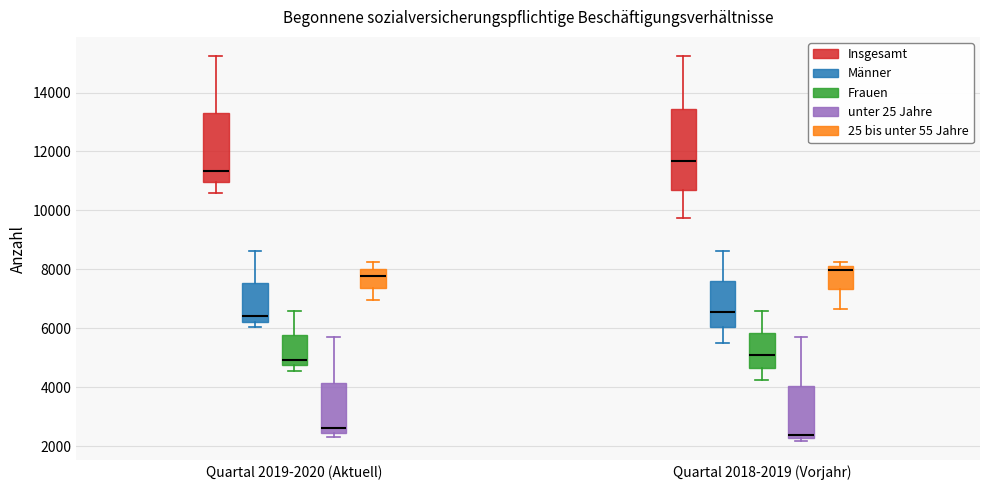

Reading left to right, read every box against the y-axis: the position of its median line, the range the box covers, and the ends of its whiskers. The values are not printed on the chart, so give them approximately, as read against the axis.

Quartal 2019-2020 (Aktuell) (Insgesamt): median 11400, box 11000 to 13200, whiskers 10600 to 15200
Quartal 2019-2020 (Aktuell) (Männer): median 6400, box 6200 to 7600, whiskers 6000 to 8600
Quartal 2019-2020 (Aktuell) (Frauen): median 5000, box 4800 to 5800, whiskers 4600 to 6600
Quartal 2019-2020 (Aktuell) (unter 25 Jahre): median 2600, box 2400 to 4200, whiskers 2200 to 5800
Quartal 2019-2020 (Aktuell) (25 bis unter 55 Jahre): median 7800, box 7400 to 8000, whiskers 7000 to 8200
Quartal 2018-2019 (Vorjahr) (Insgesamt): median 11600, box 10600 to 13400, whiskers 9800 to 15200
Quartal 2018-2019 (Vorjahr) (Männer): median 6600, box 6000 to 7600, whiskers 5600 to 8600
Quartal 2018-2019 (Vorjahr) (Frauen): median 5000, box 4600 to 5800, whiskers 4200 to 6600
Quartal 2018-2019 (Vorjahr) (unter 25 Jahre): median 2400, box 2200 to 4000, whiskers 2200 (just below the box's lower edge) to 5800
Quartal 2018-2019 (Vorjahr) (25 bis unter 55 Jahre): median 8000, box 7400 to 8200, whiskers 6600 to 8200 (just above the box's upper edge)